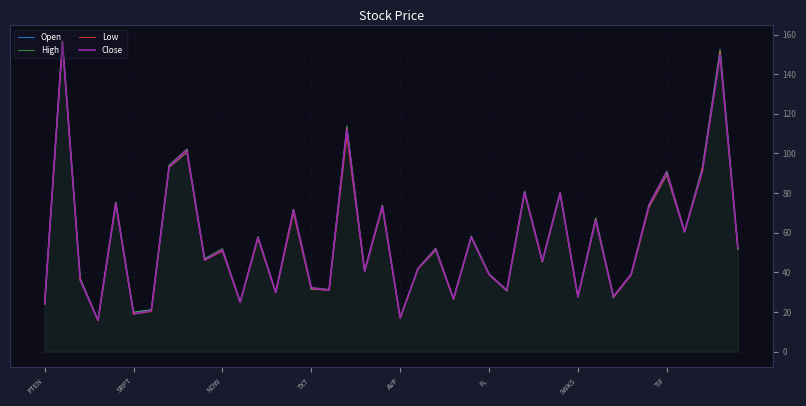

What is the highest value of the Close series?

156.3